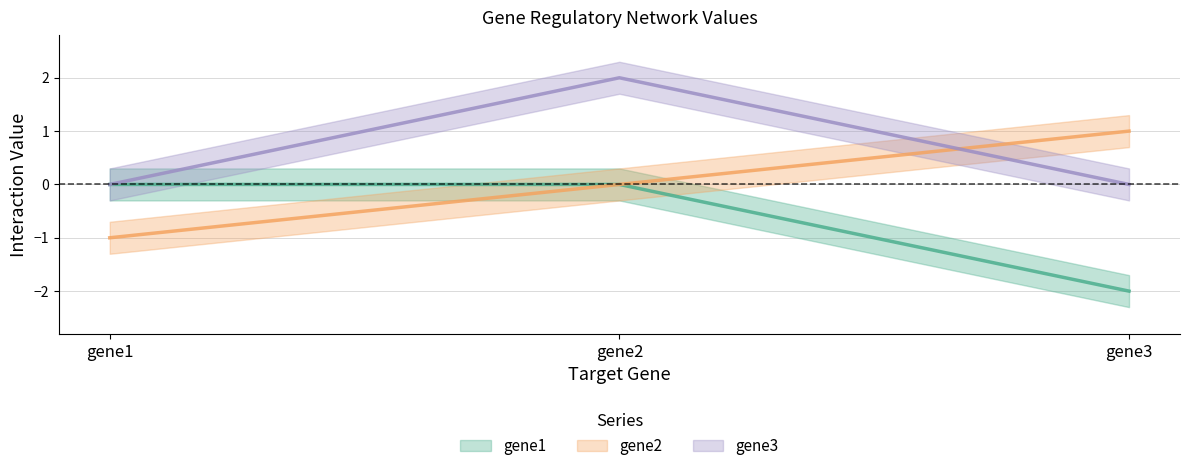

List the labels in order of gene2 value, largest first.

gene3, gene2, gene1